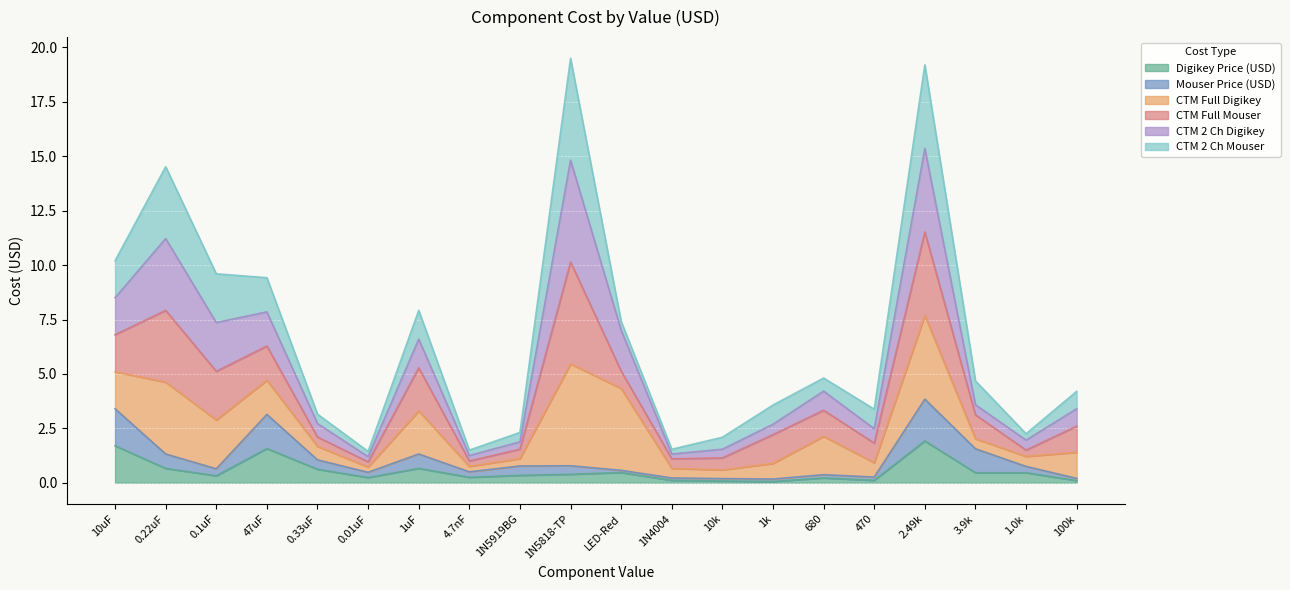

What is the total value across all series at 0.1uF?

9.6